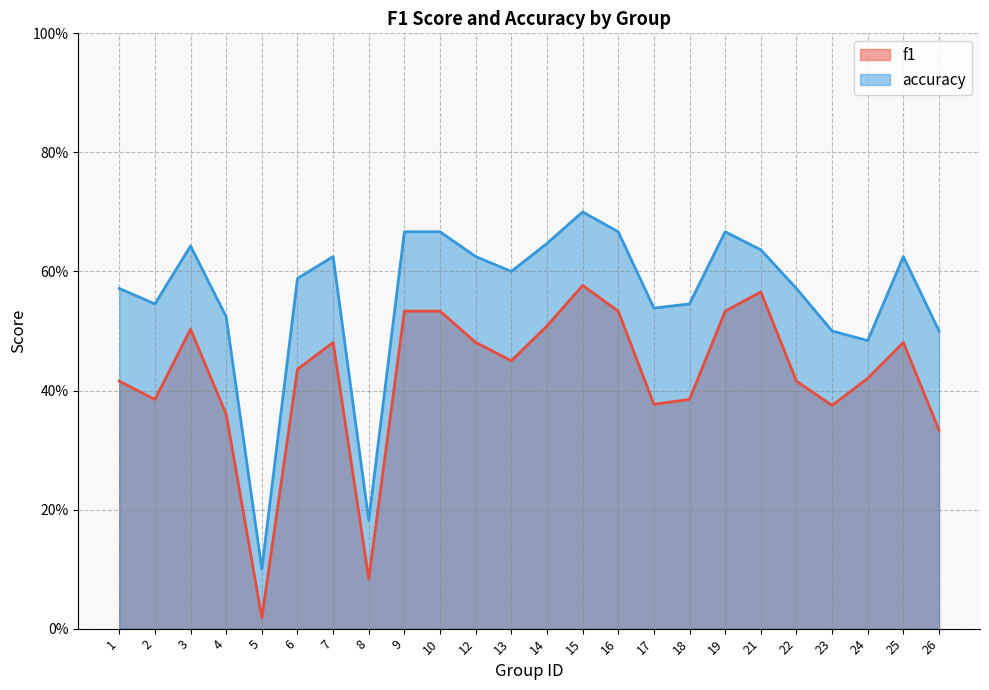

True or false: accuracy and f1 cross at least once.

False